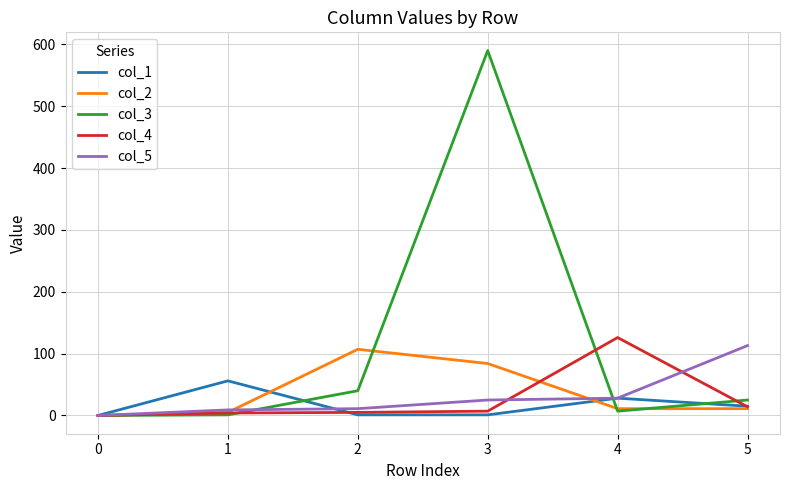

Which series has the largest total across all categories?

col_3